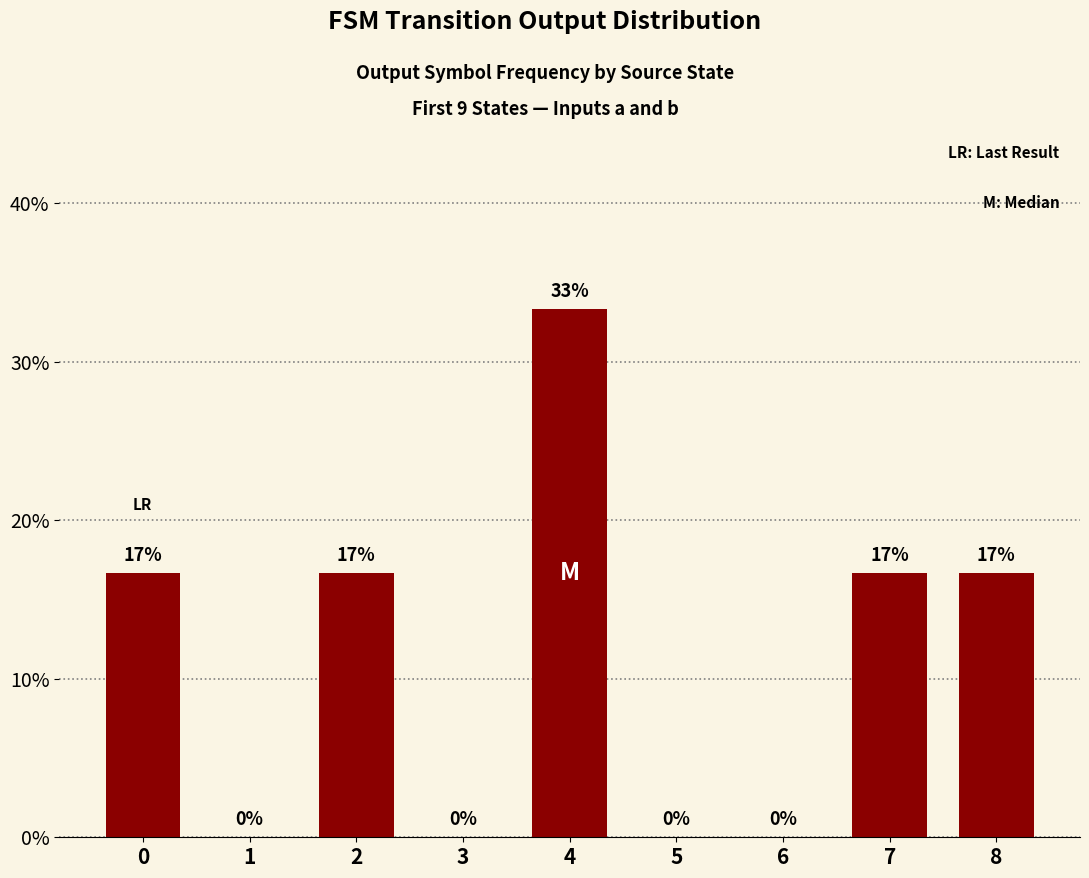

What is the change in value from 0 to 4?

+16.7